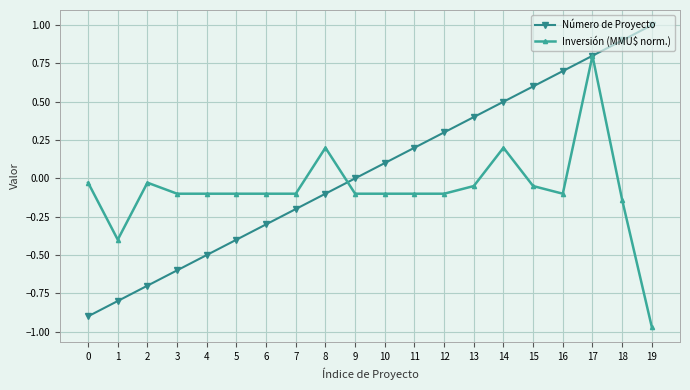

At 1, list the series in order from smallest to largest.

Número de Proyecto, Inversión (MMU$ norm.)